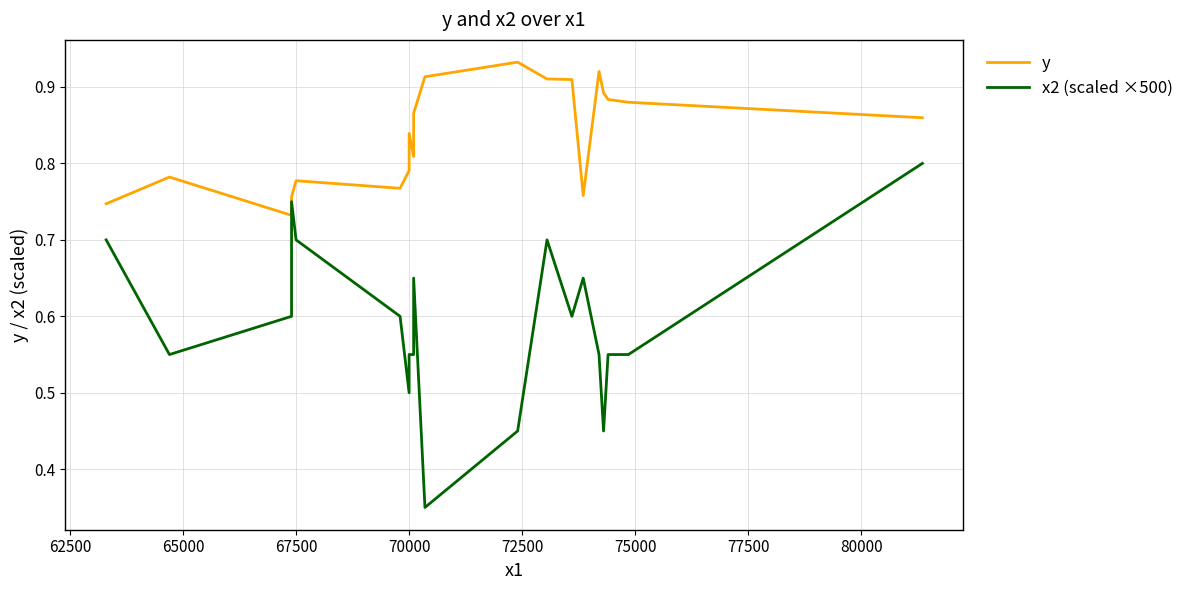

List the series in order of their peak value, highest first.

y, x2 (scaled ×500)